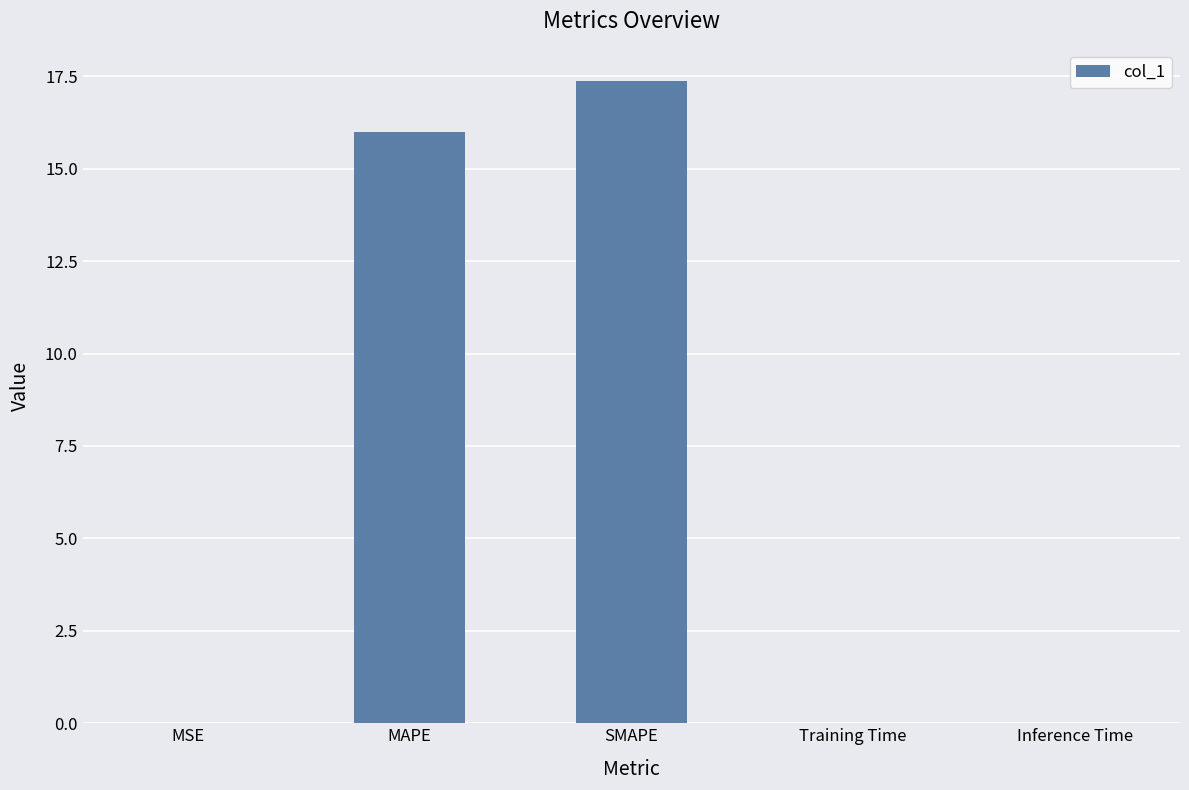

What is the change in value from MAPE to SMAPE?

+1.4